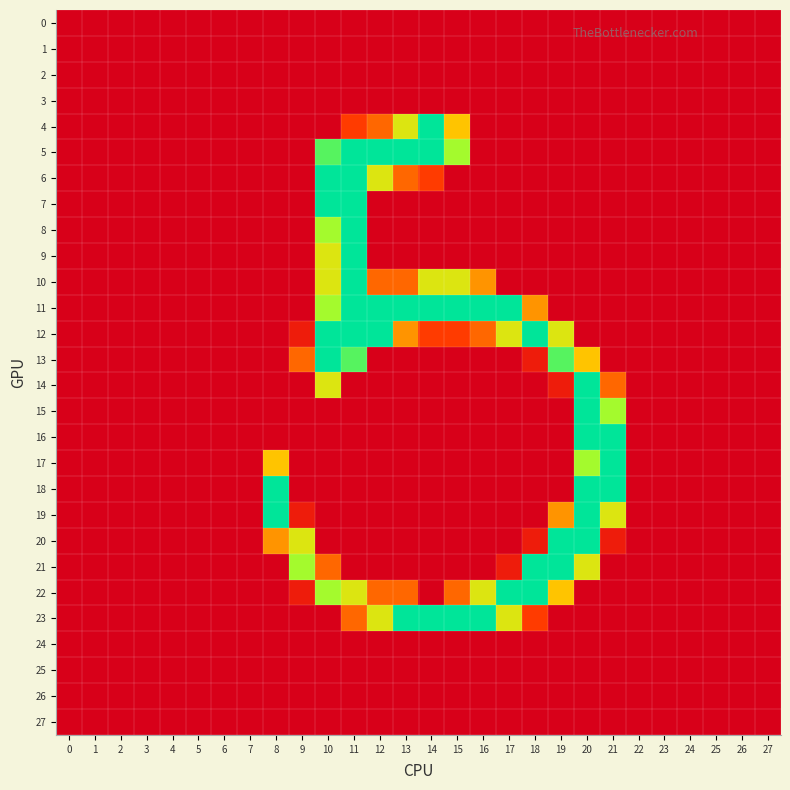

At which category is the sum across all series the highest?

11